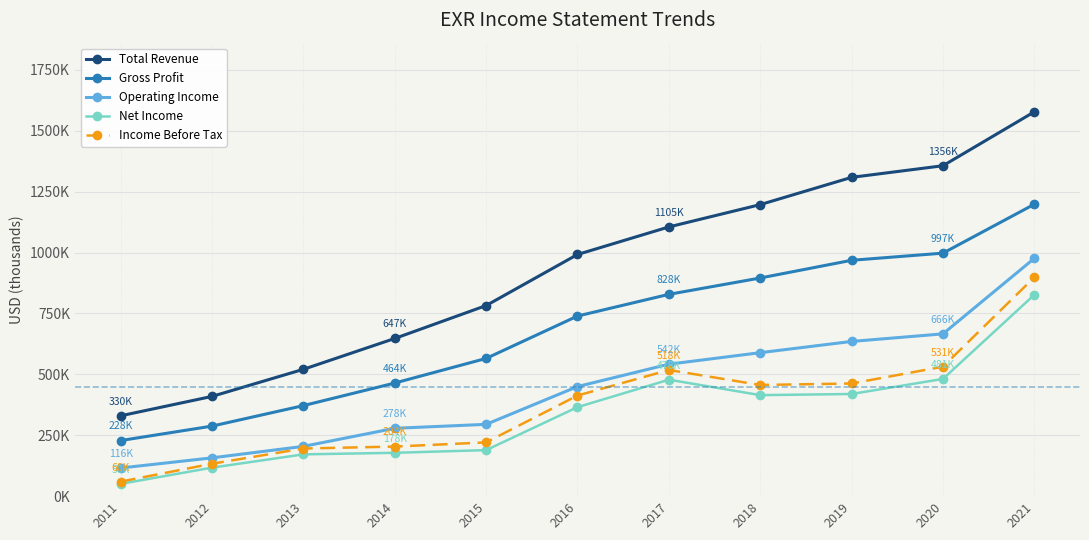

Reading left to right, extract all data points from this chart.

Total Revenue: 329800	409400	520600	647200	782300	991900	1105000	1196600	1308500	1356200	1577400
Gross Profit: 228200	287500	371600	464300	565300	739200	828300	895400	968100	997400	1198100
Operating Income: 115500	157200	204300	278500	294700	449800	541600	588900	635000	666100	976000
Net Income: 50400	117000	171500	177900	188900	365300	478000	414600	419300	481100	826500
Income Before Tax: 59600	133100	195500	203500	220700	412900	517800	456300	462400	531400	898100